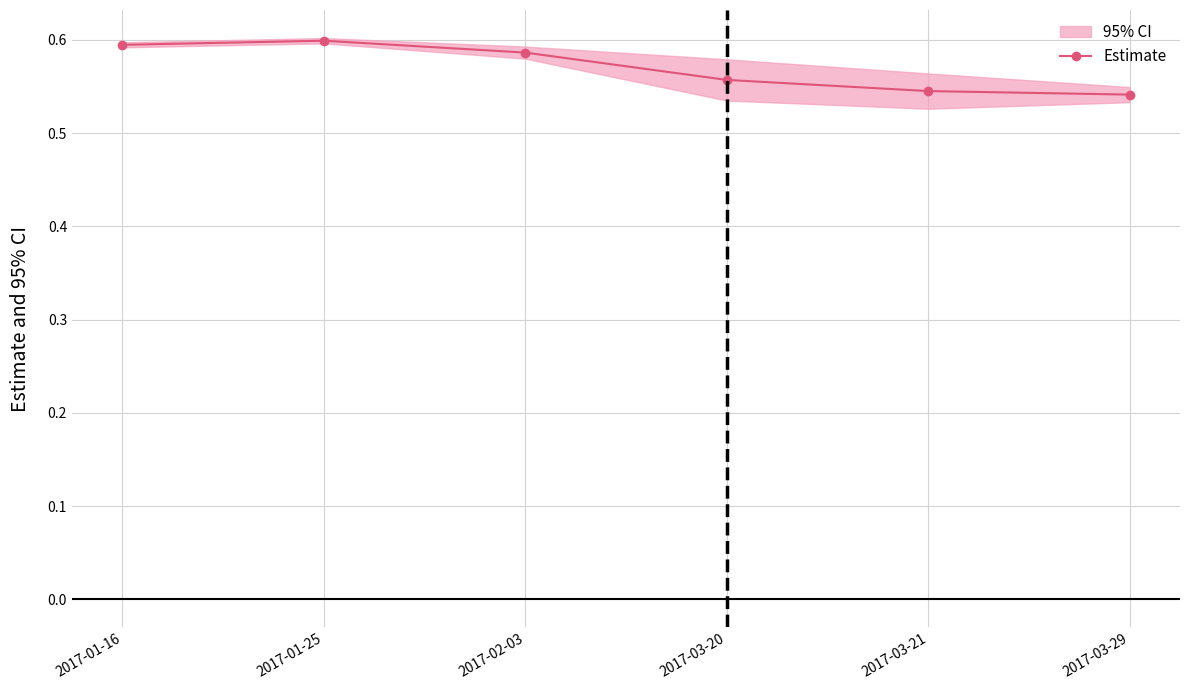

True or false: there are more than 2 points higher than both neighbors.

False